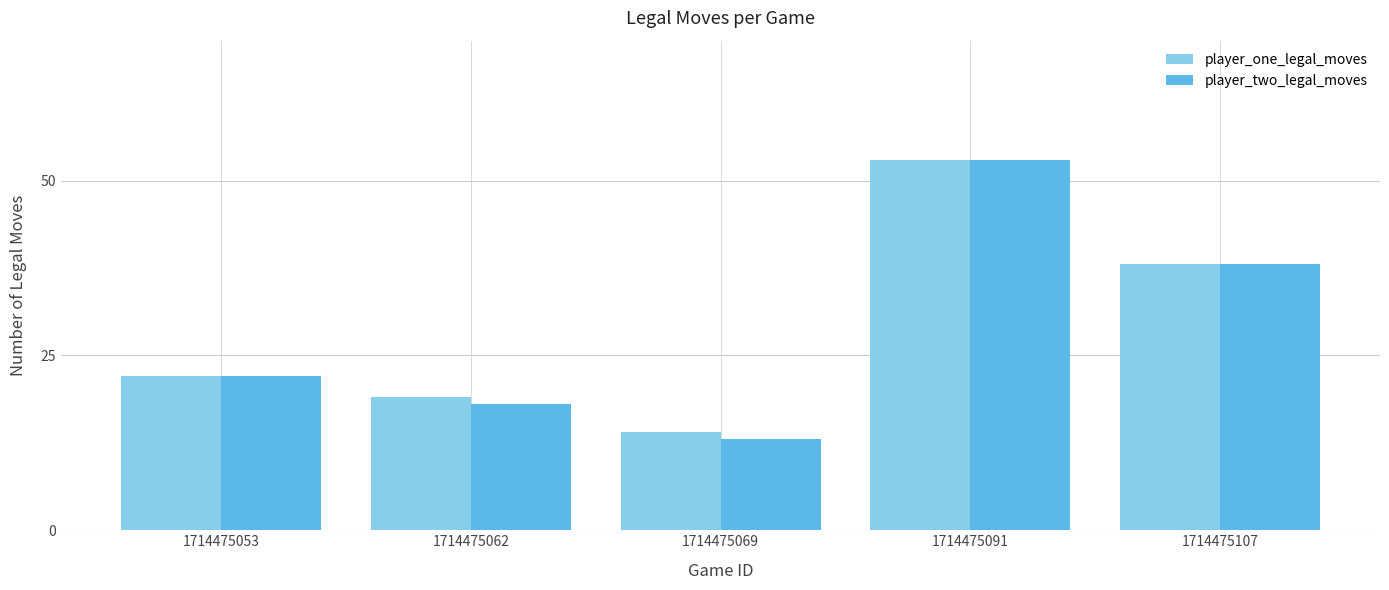

Which series has the widest spread of values?

player_two_legal_moves